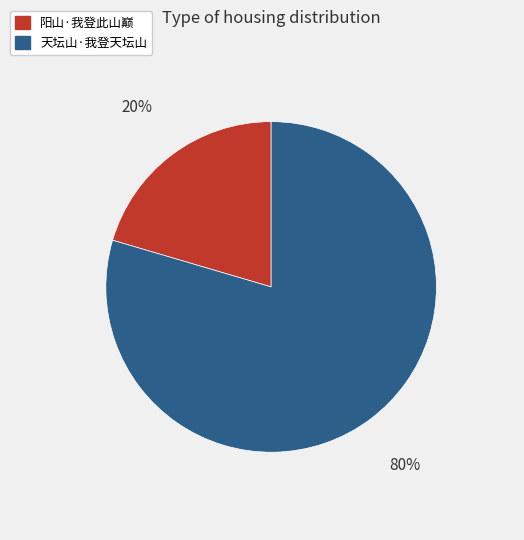

Which has a higher value, 阳山·我登此山巅 or 天坛山·我登天坛山?

天坛山·我登天坛山